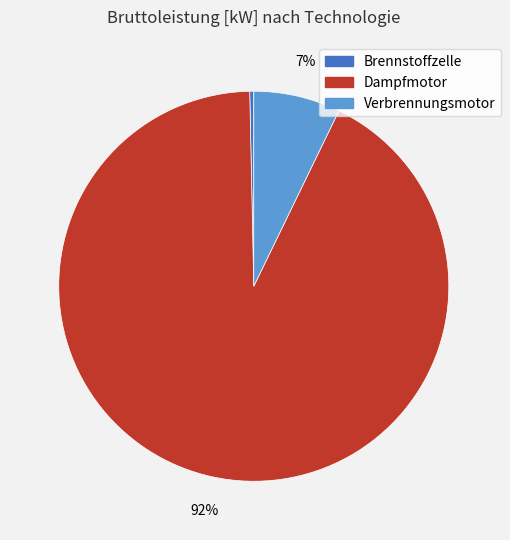

Which slice is the largest?

Dampfmotor